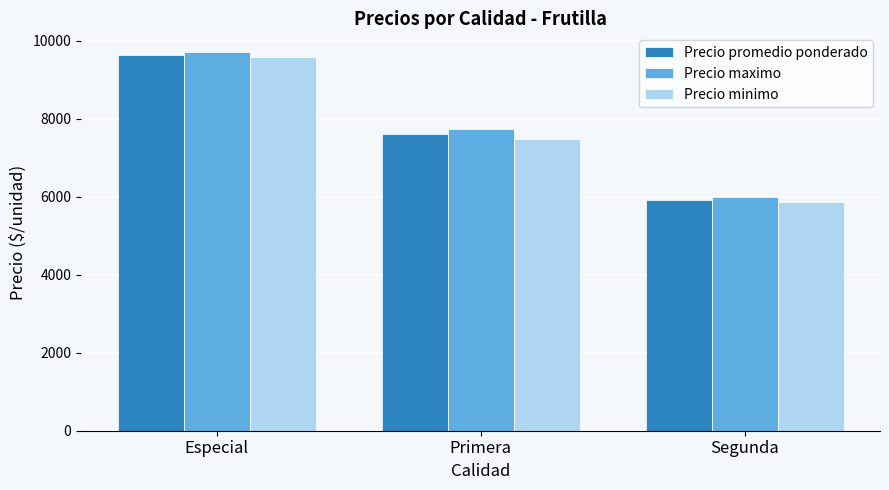

Is it true that Precio maximo equals 7735.3 at Primera?

True